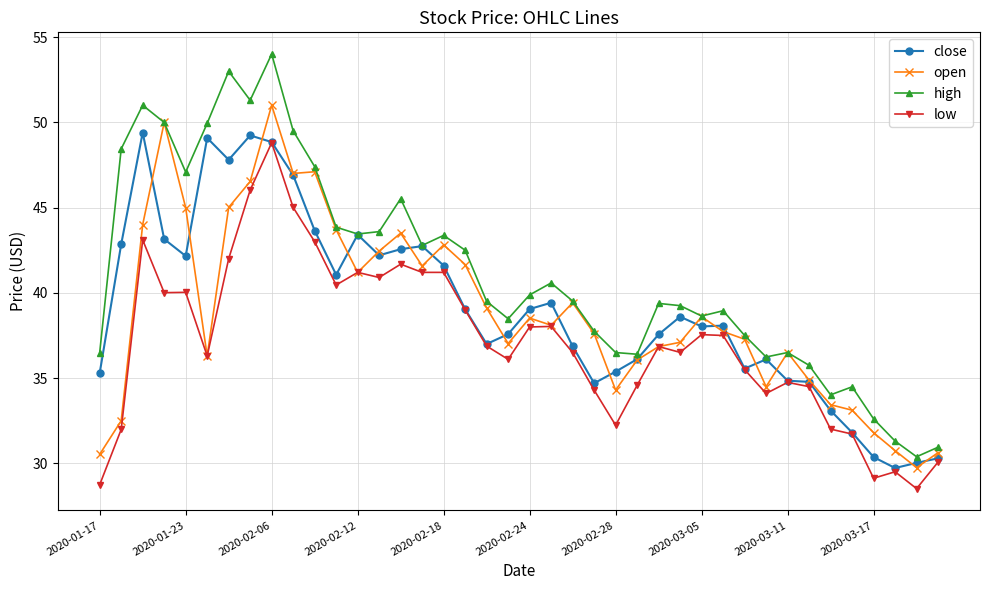

Which series has the largest total across all categories?

high